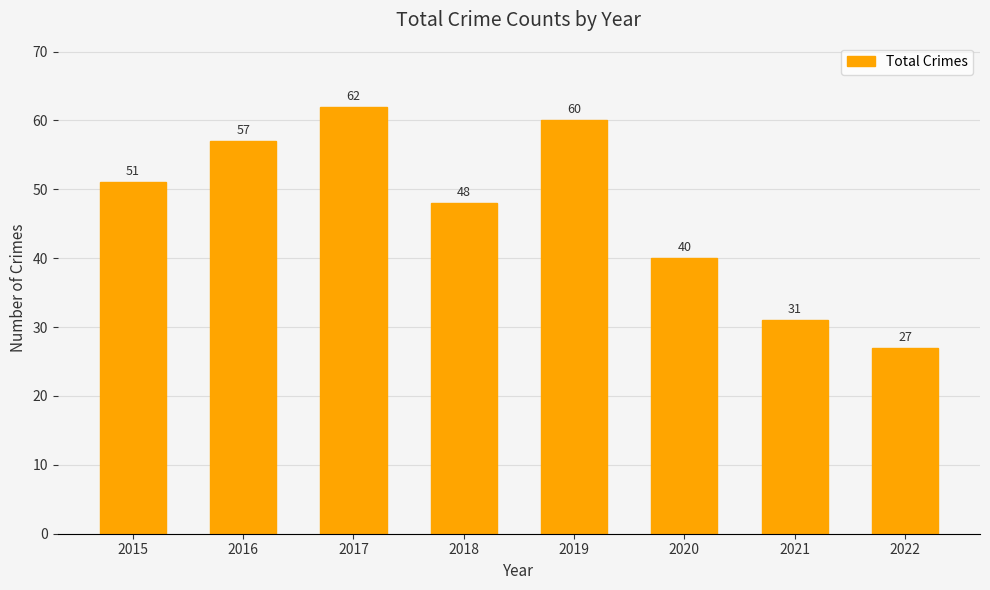

What is the difference between the maximum and second lowest values?

31